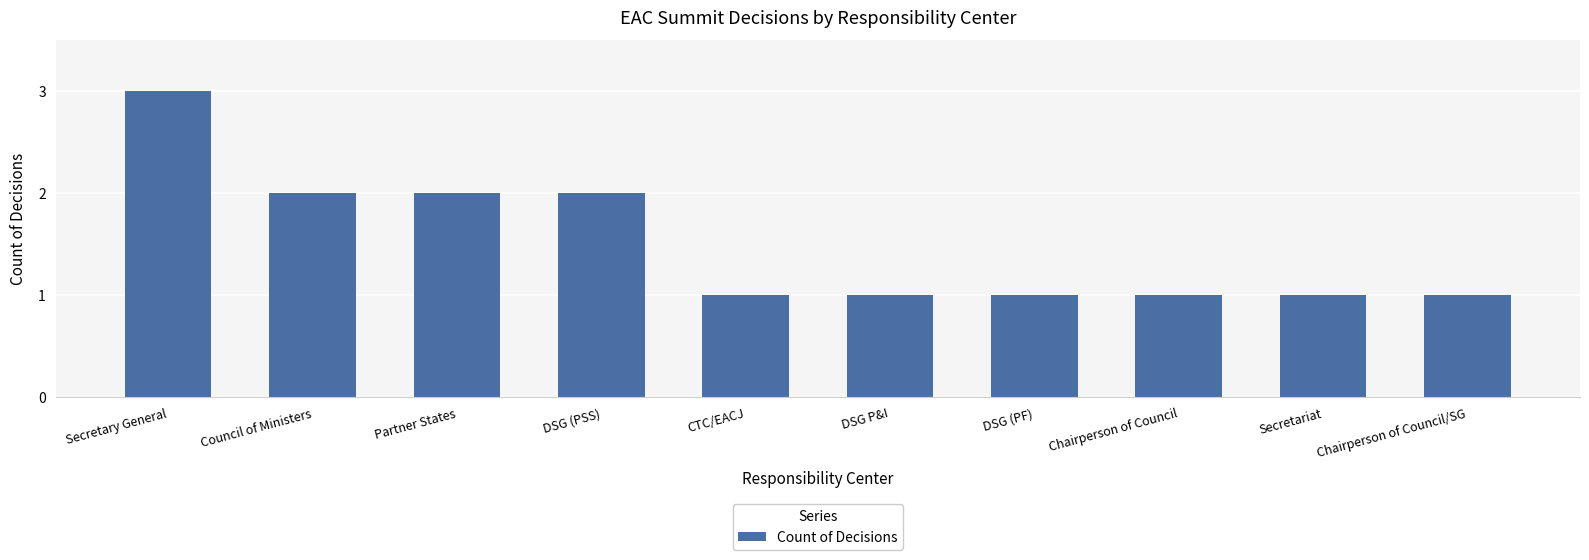

Which category has the highest value across all series?

Secretary General